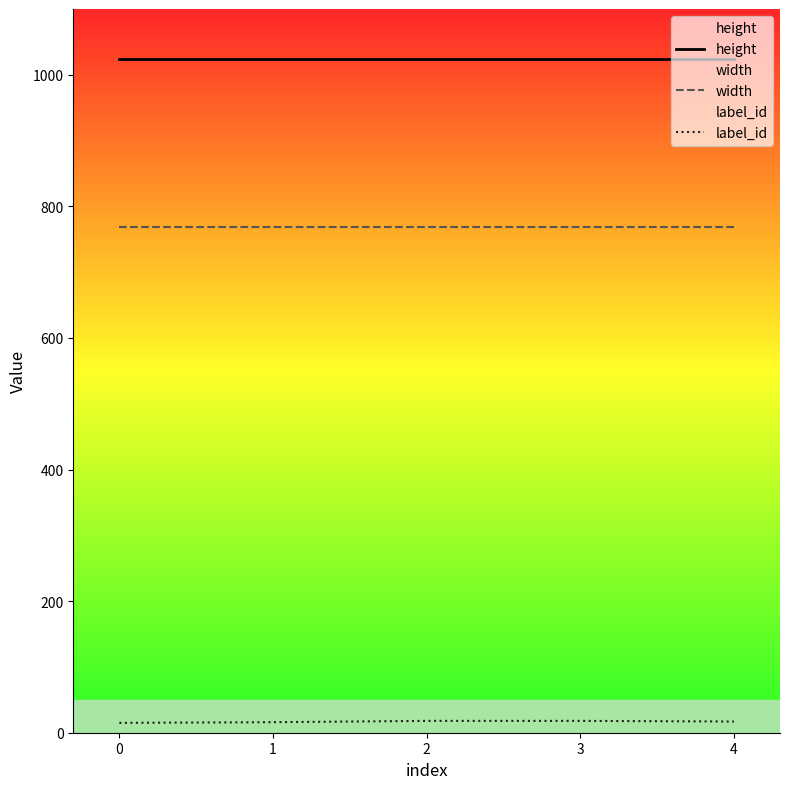

How many lines are shown in the chart?

3